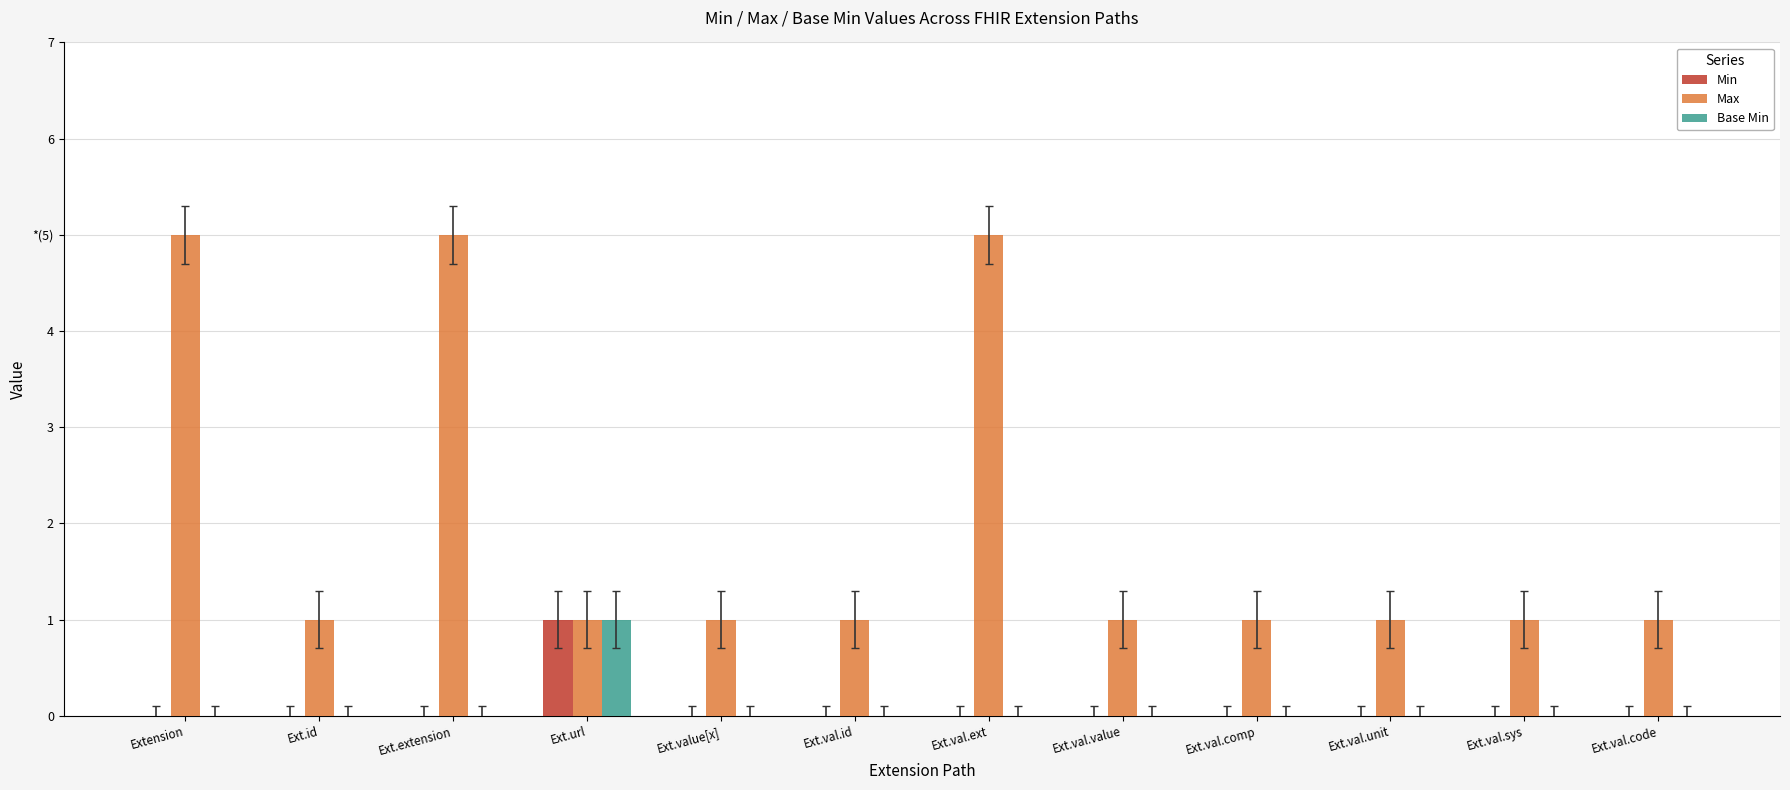

True or false: Base Min has a value of 0 at Ext.val.unit.

True